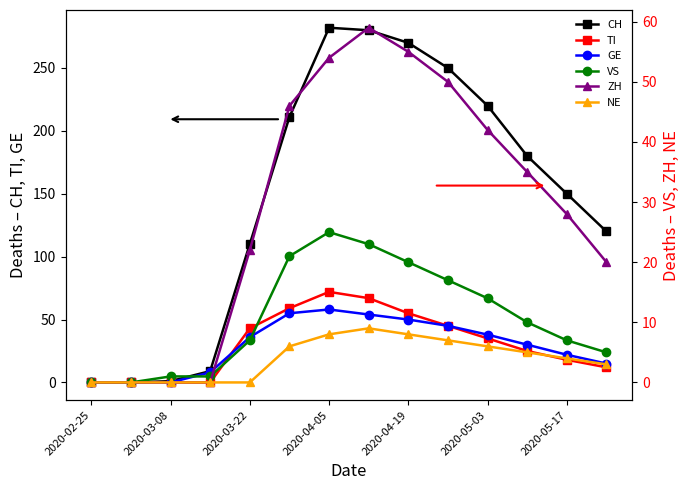

What is the difference between the highest and lowest values at 13?

117